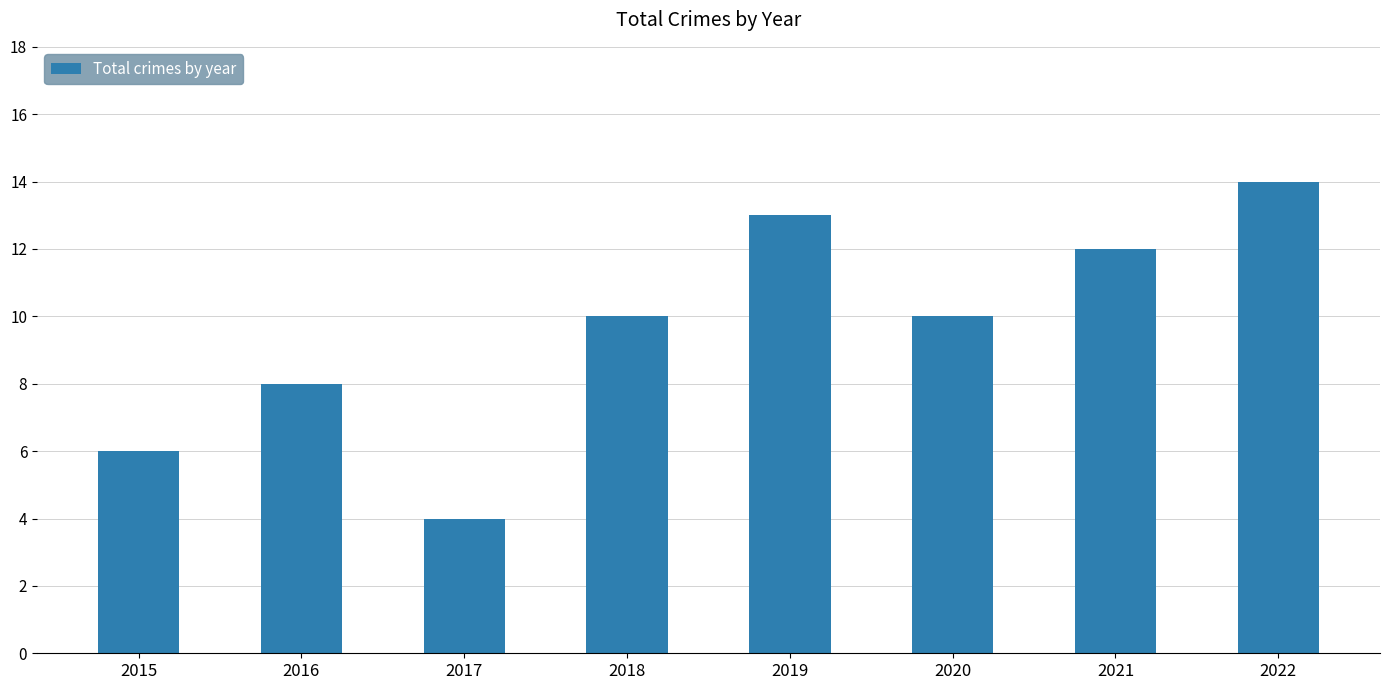

How many distinct data groups are displayed?

1